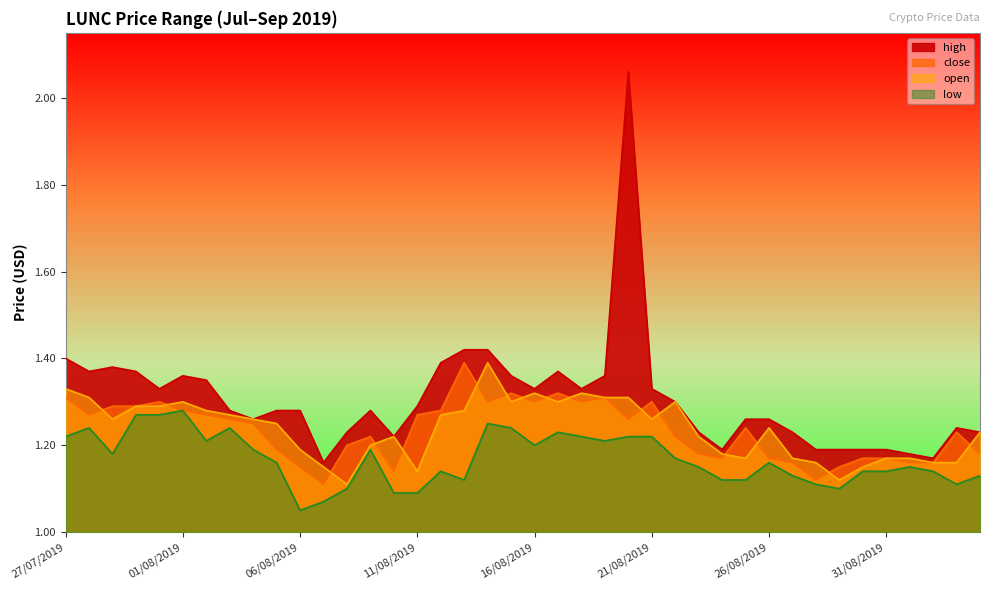

What is the minimum value for low?

1.1